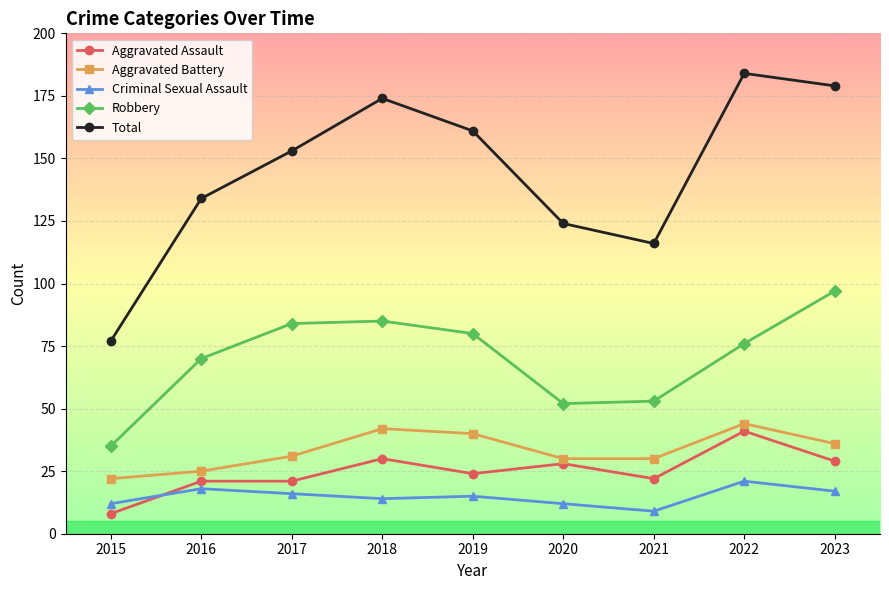

What is the total value across all series at 2016?

268